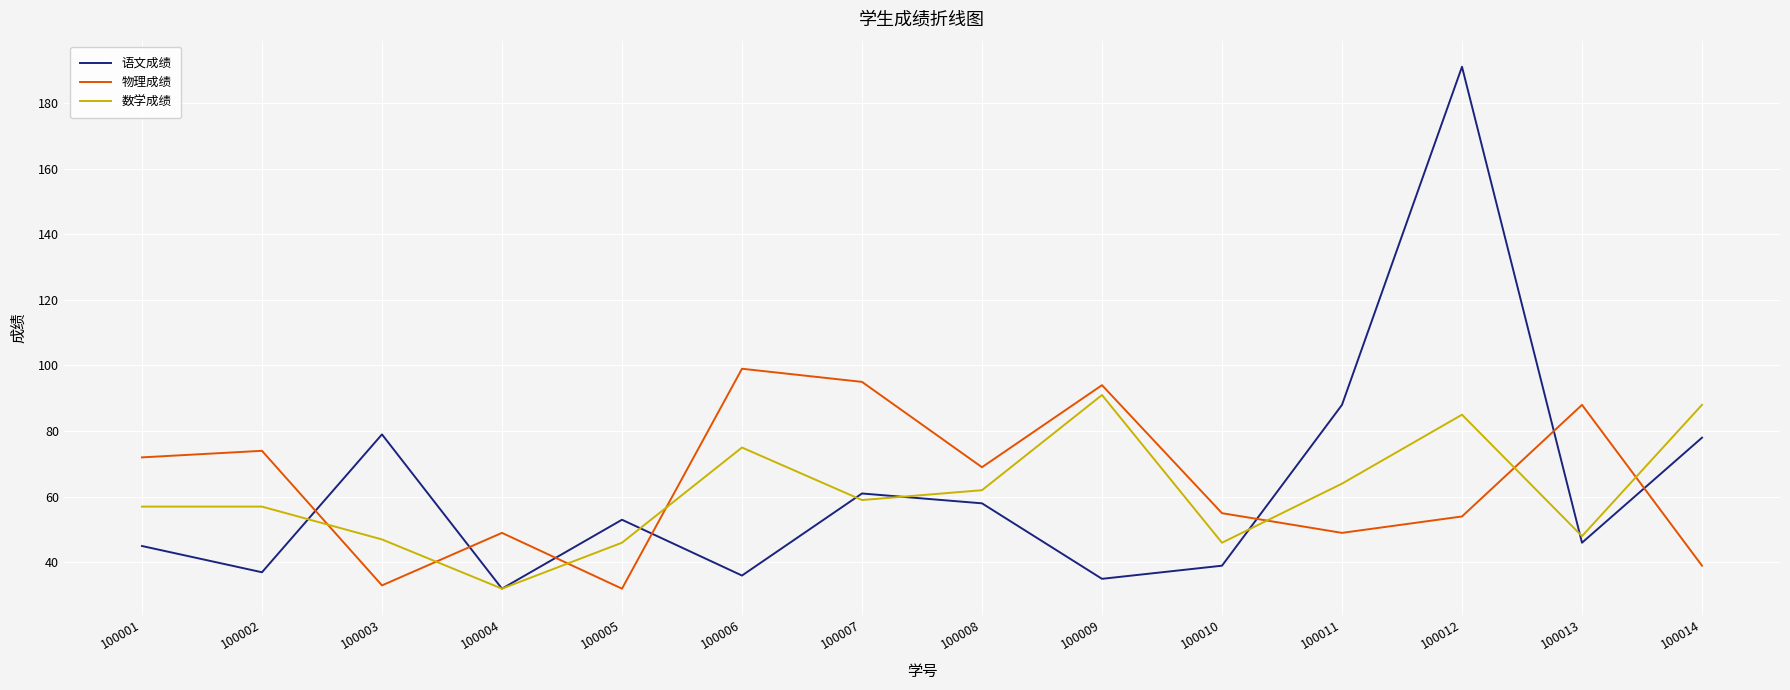

What is the greatest value displayed?

191